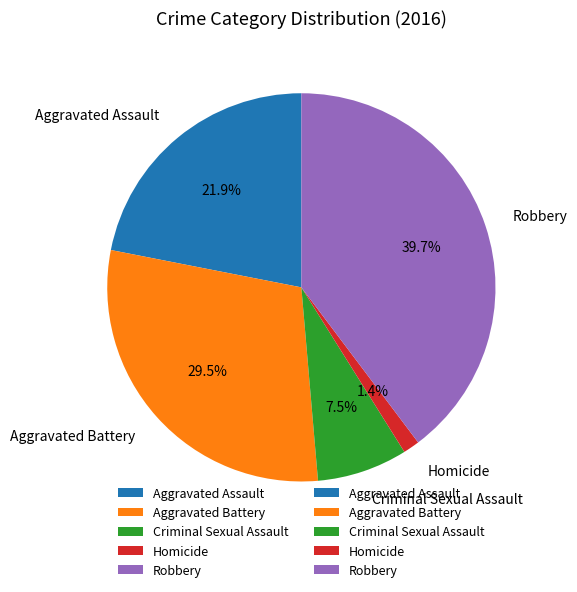

Which slice is the smallest?

Homicide